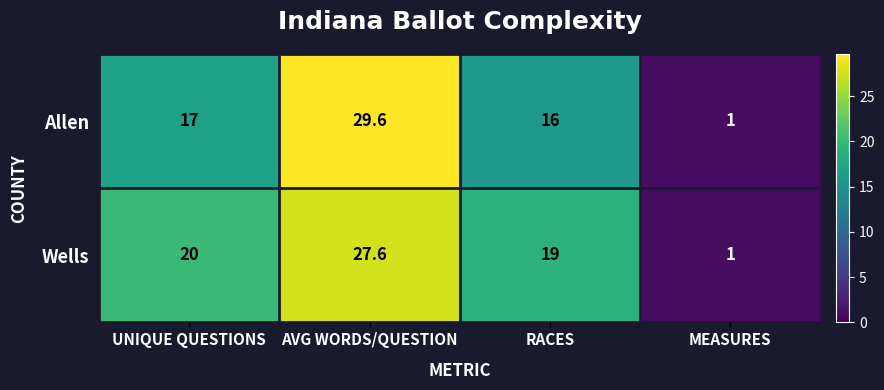

True or false: Allen has a value of 16.0 at RACES.

True